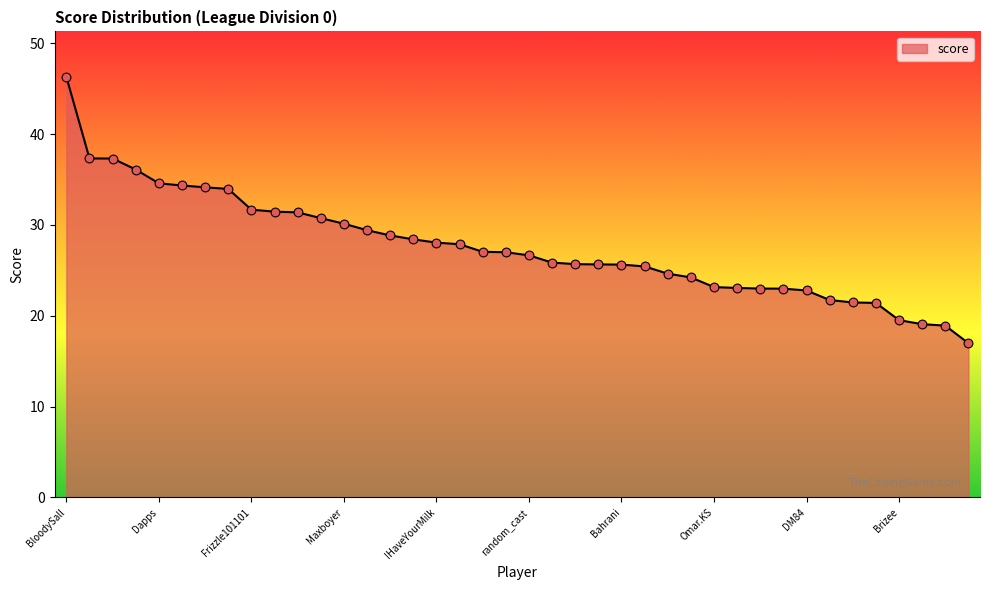

What is the minimum value shown in the chart?

17.0